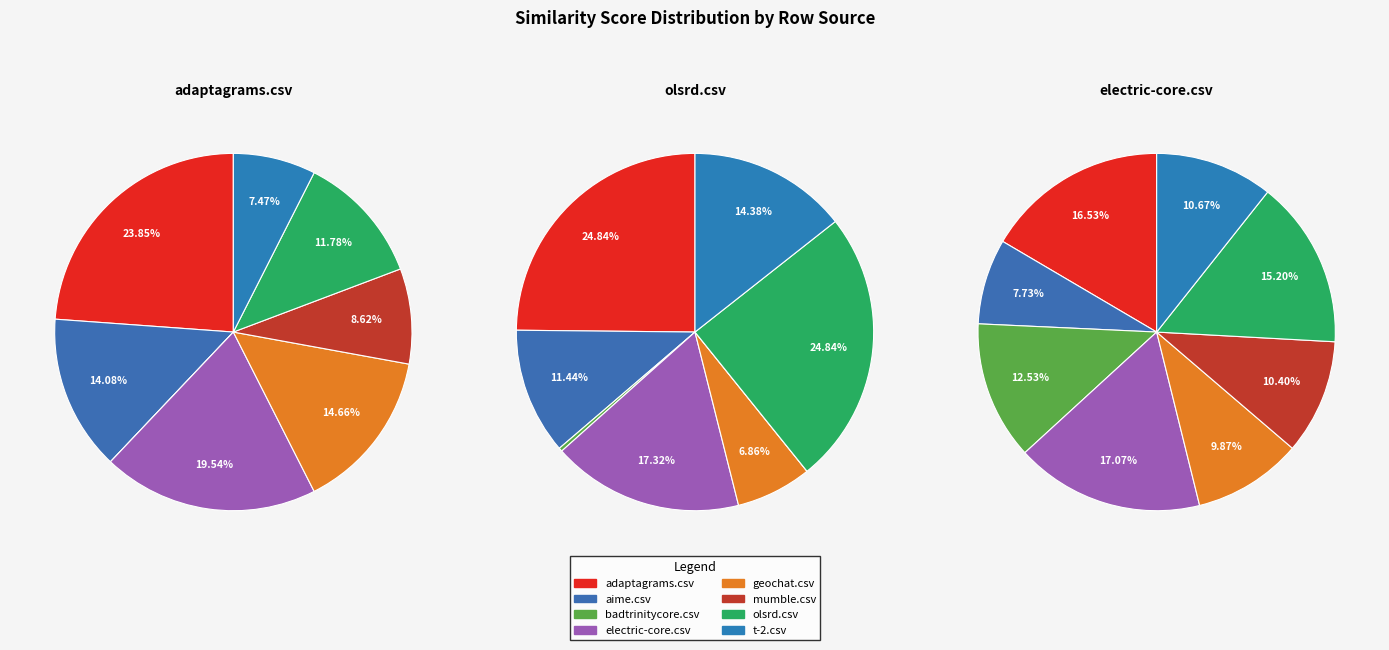

Count the number of slices in the pie.

8